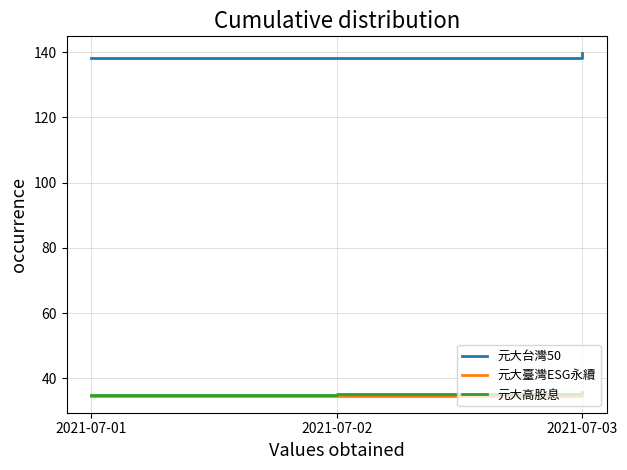

What is the total value across all series at 2021-07-02?

208.2